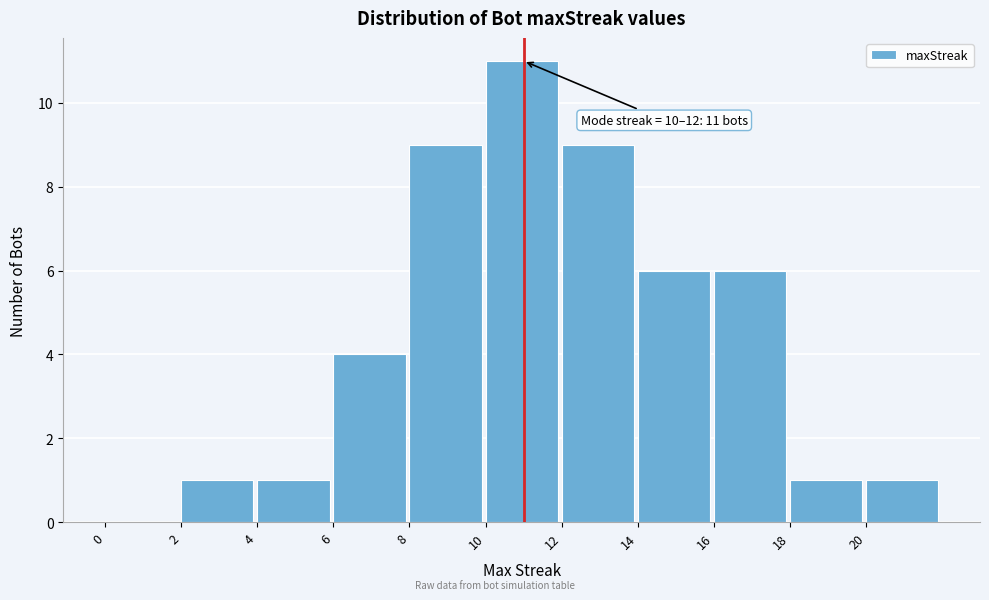

Over which range of the x-axis is the bar tallest?

10 to 12